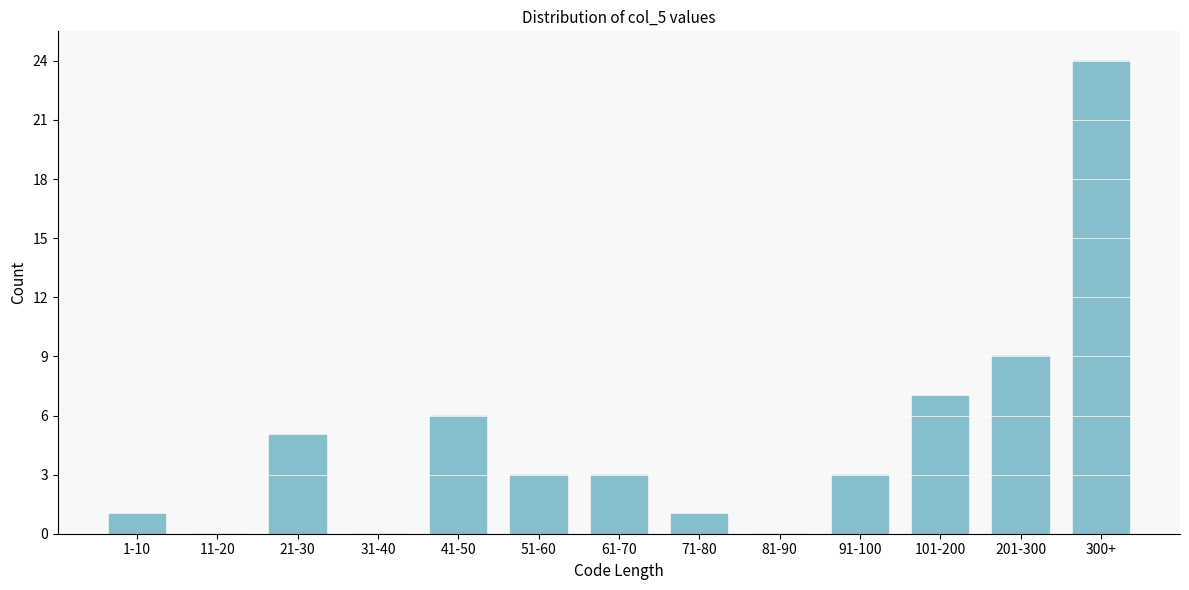

The value at 11-20 is -14. True or false?

False